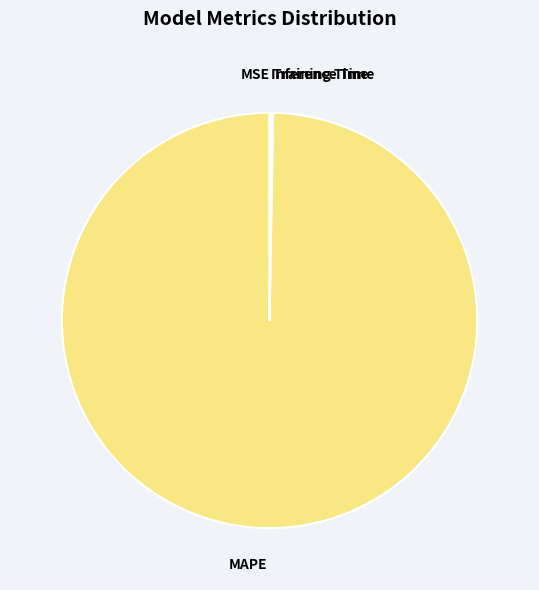

Which category has the biggest portion of the pie?

MAPE